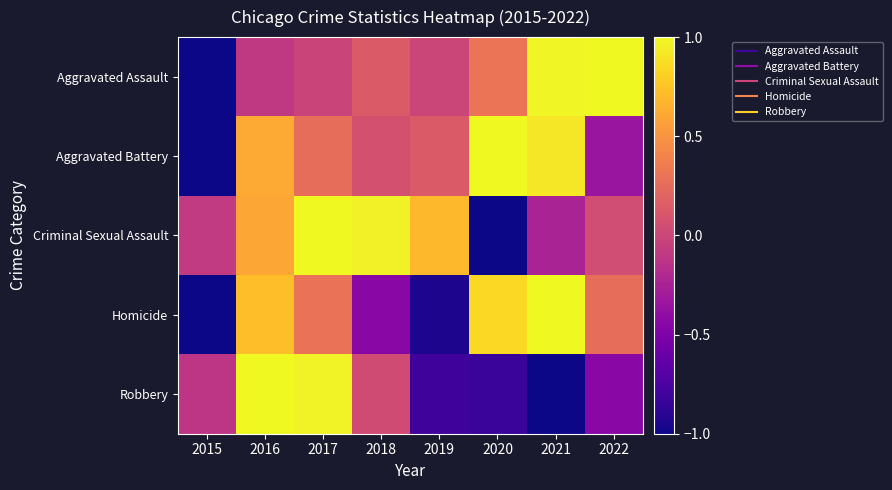

Between 2019 and 2022, which is larger?

2022